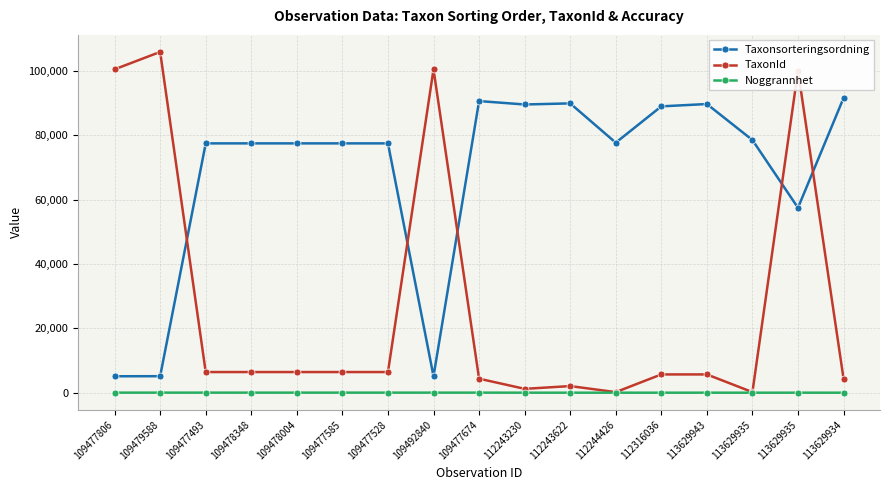

Between 113629934 and 113629943, which is larger?

113629934